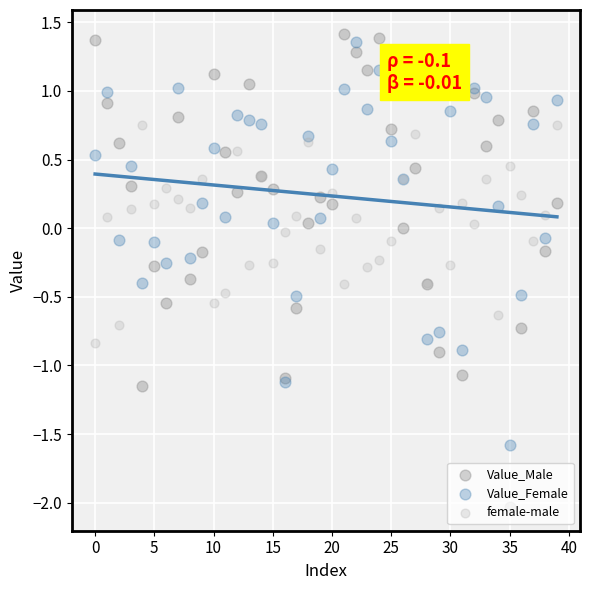

What are all the series names shown in the legend?

Value_Male, Value_Female, female-male